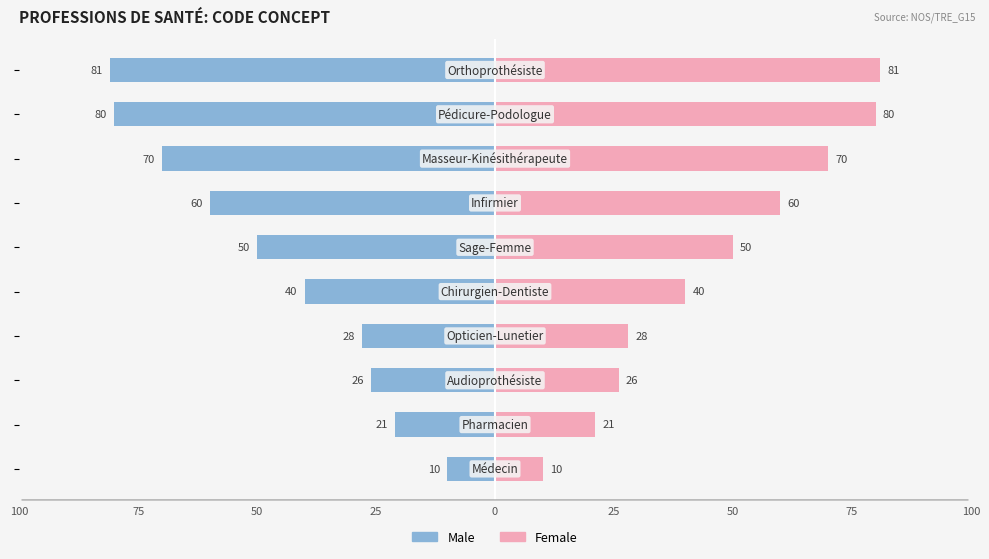

Is the value of Female at −25 greater than the value of Male at 9?

Yes